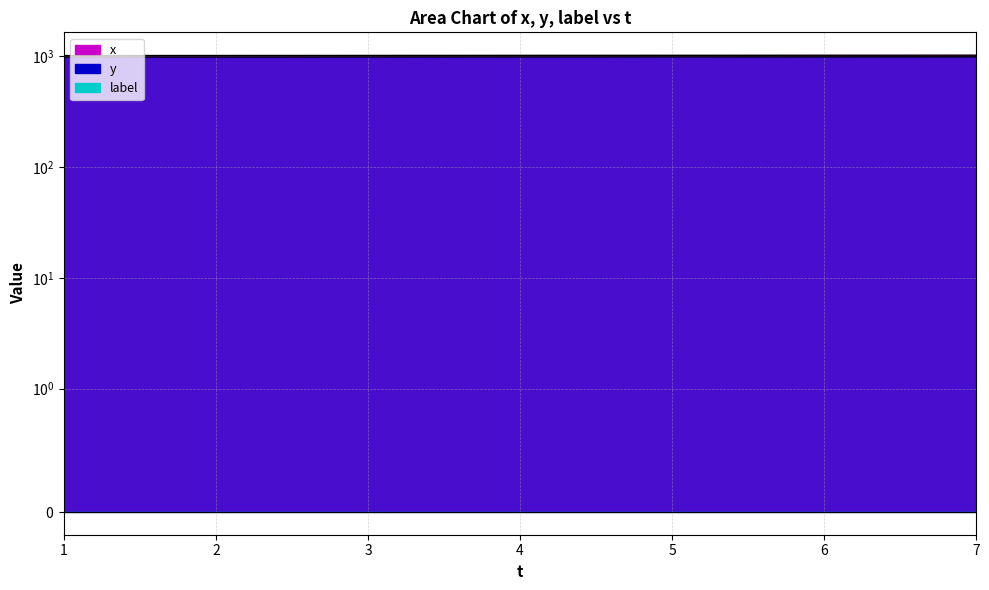

Which series changed the most between 3 and 6?

x